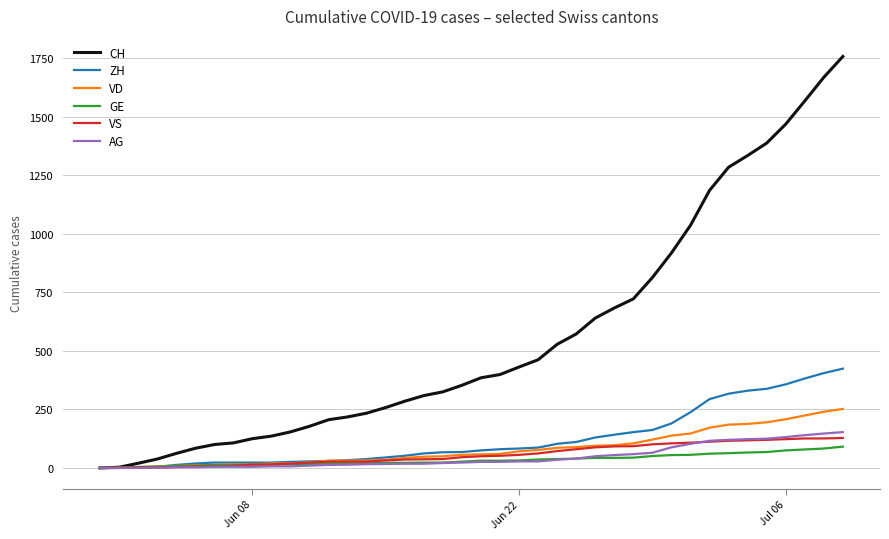

Which series has the largest total across all categories?

CH